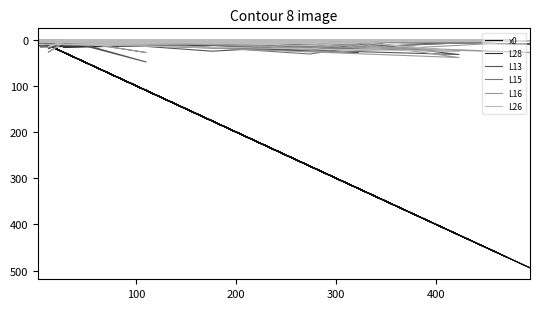

Which series has the widest spread of values?

x0